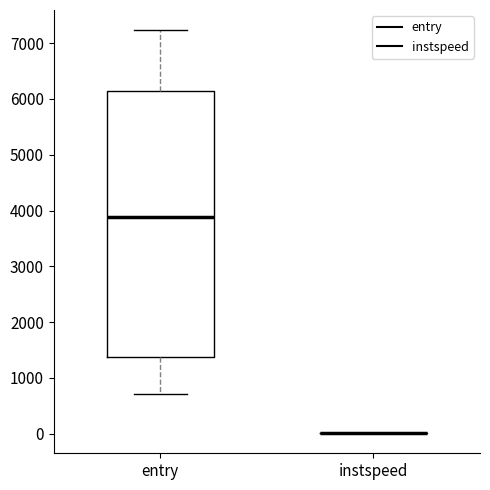

Reading left to right, read every box against the y-axis: the position of its median line, the range the box covers, and the ends of its whiskers. The values are not printed on the chart, so give them approximately, as read against the axis.

entry: median 3900, box 1400 to 6100, whiskers 700 to 7200
instspeed: box collapsed to a line at 0, whiskers 0 to 0